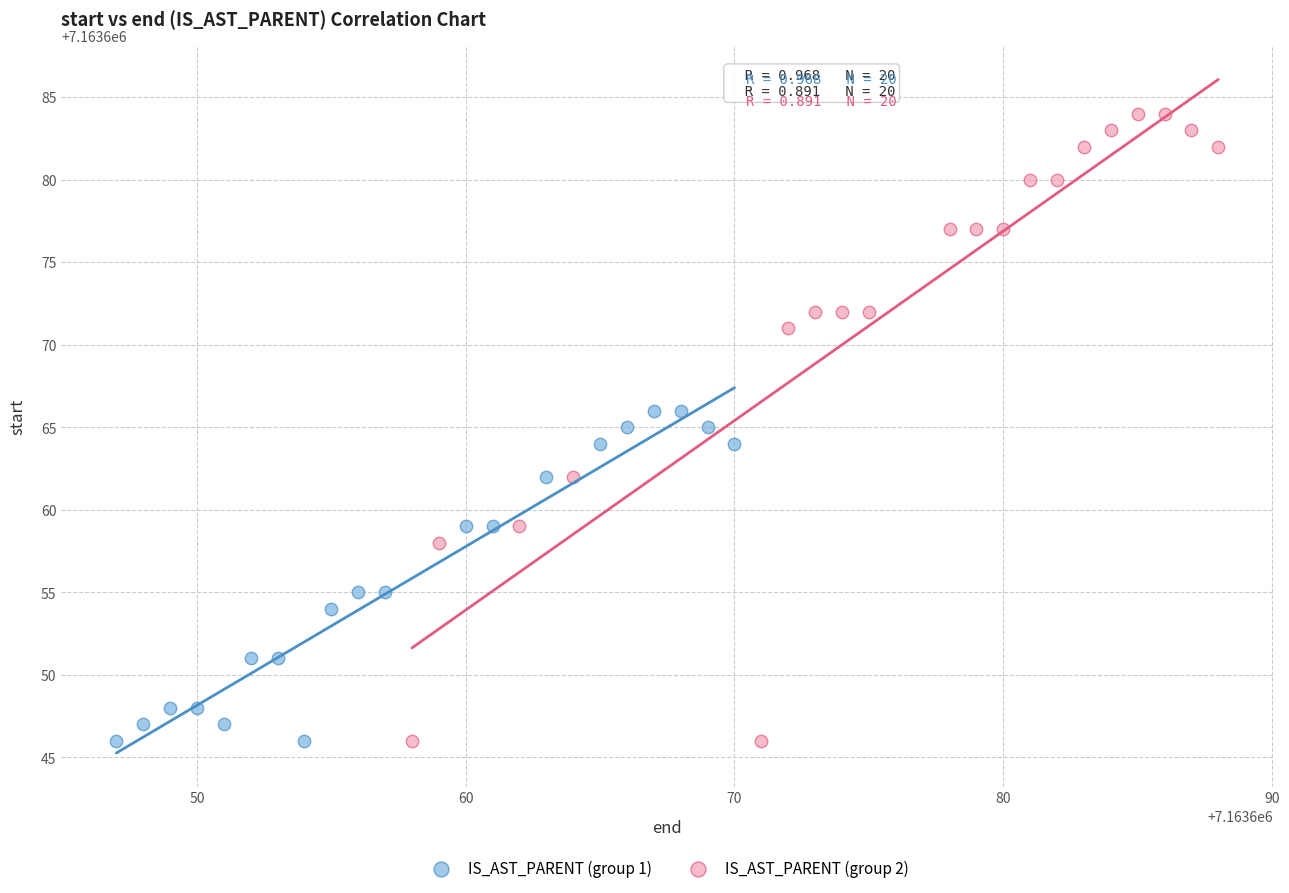

Which series has the largest Y range (max minus min)?

IS_AST_PARENT (group 2)